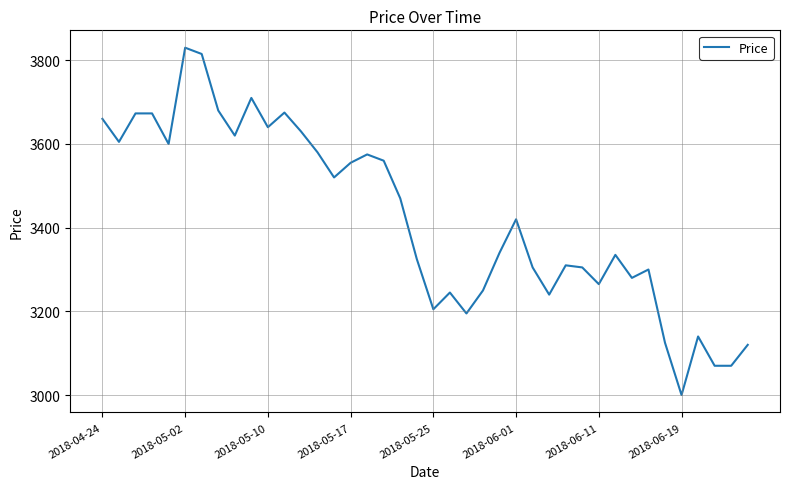

What is the difference between the maximum and minimum values?

830